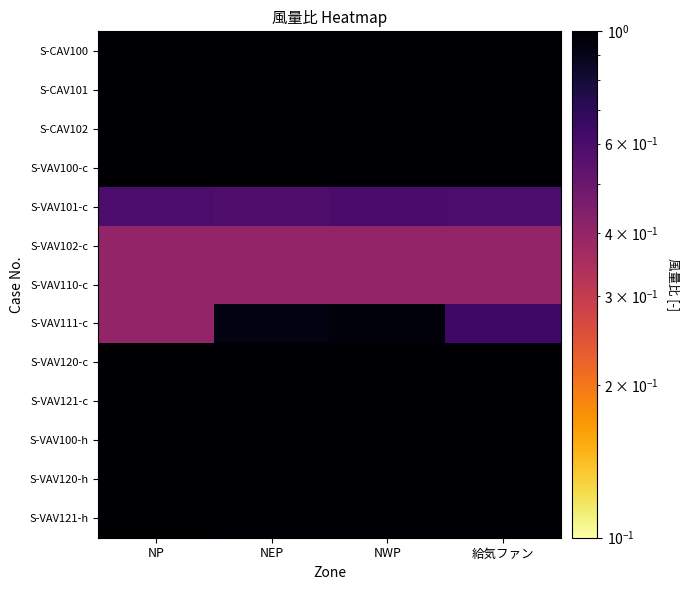

Reading right to left, extract all data points from this chart.

S-CAV100: 給気ファン=1.0	NWP=1.0	NEP=1.0	NP=1.0
S-CAV101: 給気ファン=1.0	NWP=1.0	NEP=1.0	NP=1.0
S-CAV102: 給気ファン=1.0	NWP=1.0	NEP=1.0	NP=1.0
S-VAV100-c: 給気ファン=1.0	NWP=1.0	NEP=1.0	NP=1.0
S-VAV101-c: 給気ファン=0.6	NWP=0.6	NEP=0.6	NP=0.6
S-VAV102-c: 給気ファン=0.4	NWP=0.4	NEP=0.4	NP=0.4
S-VAV110-c: 給気ファン=0.4	NWP=0.4	NEP=0.4	NP=0.4
S-VAV111-c: 給気ファン=0.6	NWP=1.0	NEP=0.9	NP=0.4
S-VAV120-c: 給気ファン=1.0	NWP=1.0	NEP=1.0	NP=1.0
S-VAV121-c: 給気ファン=1.0	NWP=1.0	NEP=1.0	NP=1.0
S-VAV100-h: 給気ファン=1.0	NWP=1.0	NEP=1.0	NP=1.0
S-VAV120-h: 給気ファン=1.0	NWP=1.0	NEP=1.0	NP=1.0
S-VAV121-h: 給気ファン=1.0	NWP=1.0	NEP=1.0	NP=1.0